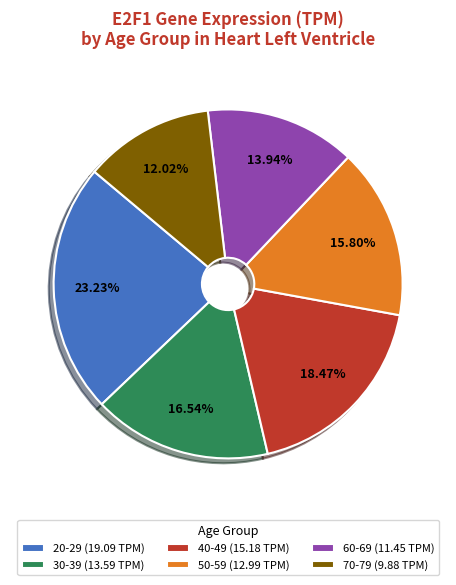

Does 20-29 represent more than half of the total?

No